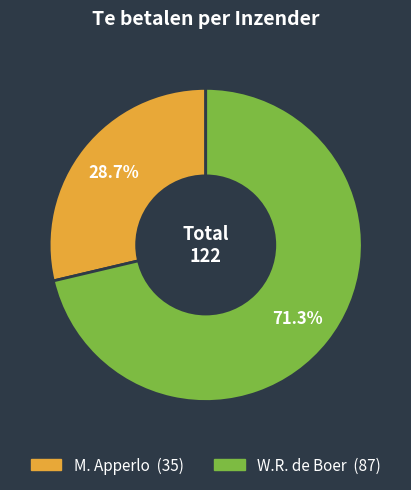

To the nearest percent, what is the difference between the W.R. de Boer and M. Apperlo slice percentages?

43%